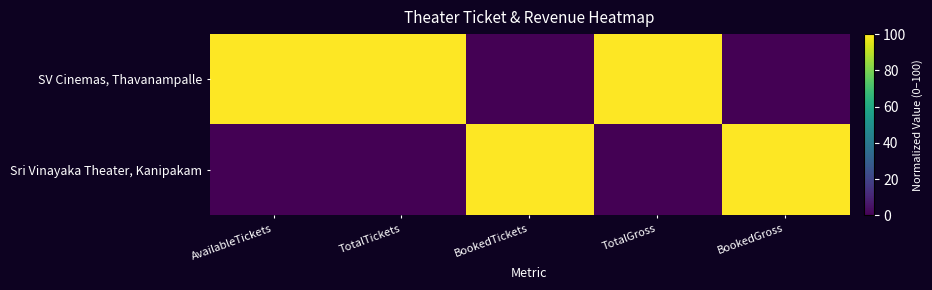

Rank the series by their average value, from highest to lowest.

SV Cinemas, Thavanampalle, Sri Vinayaka Theater, Kanipakam